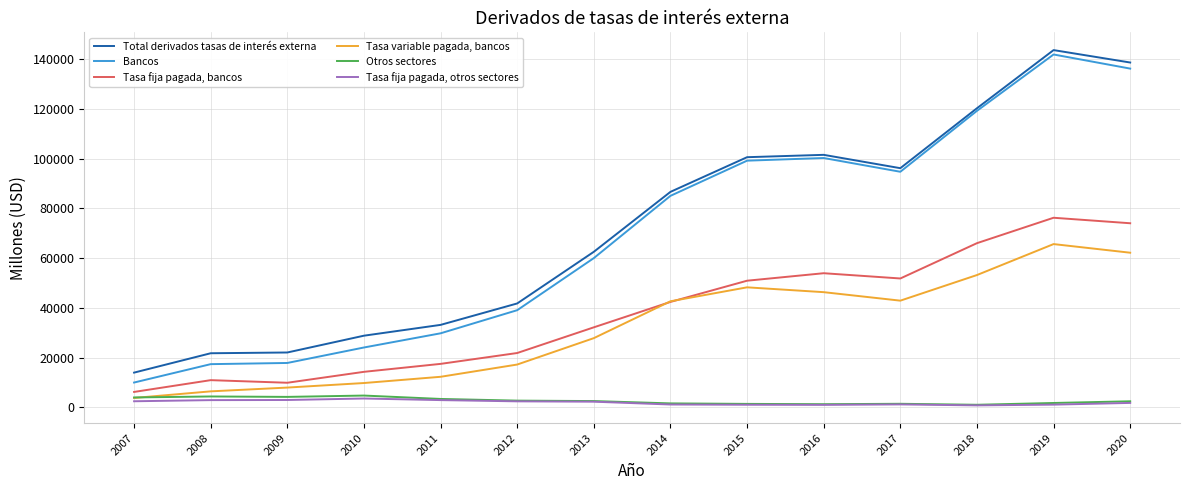

What is the difference between the highest and lowest values at 2012?

39358